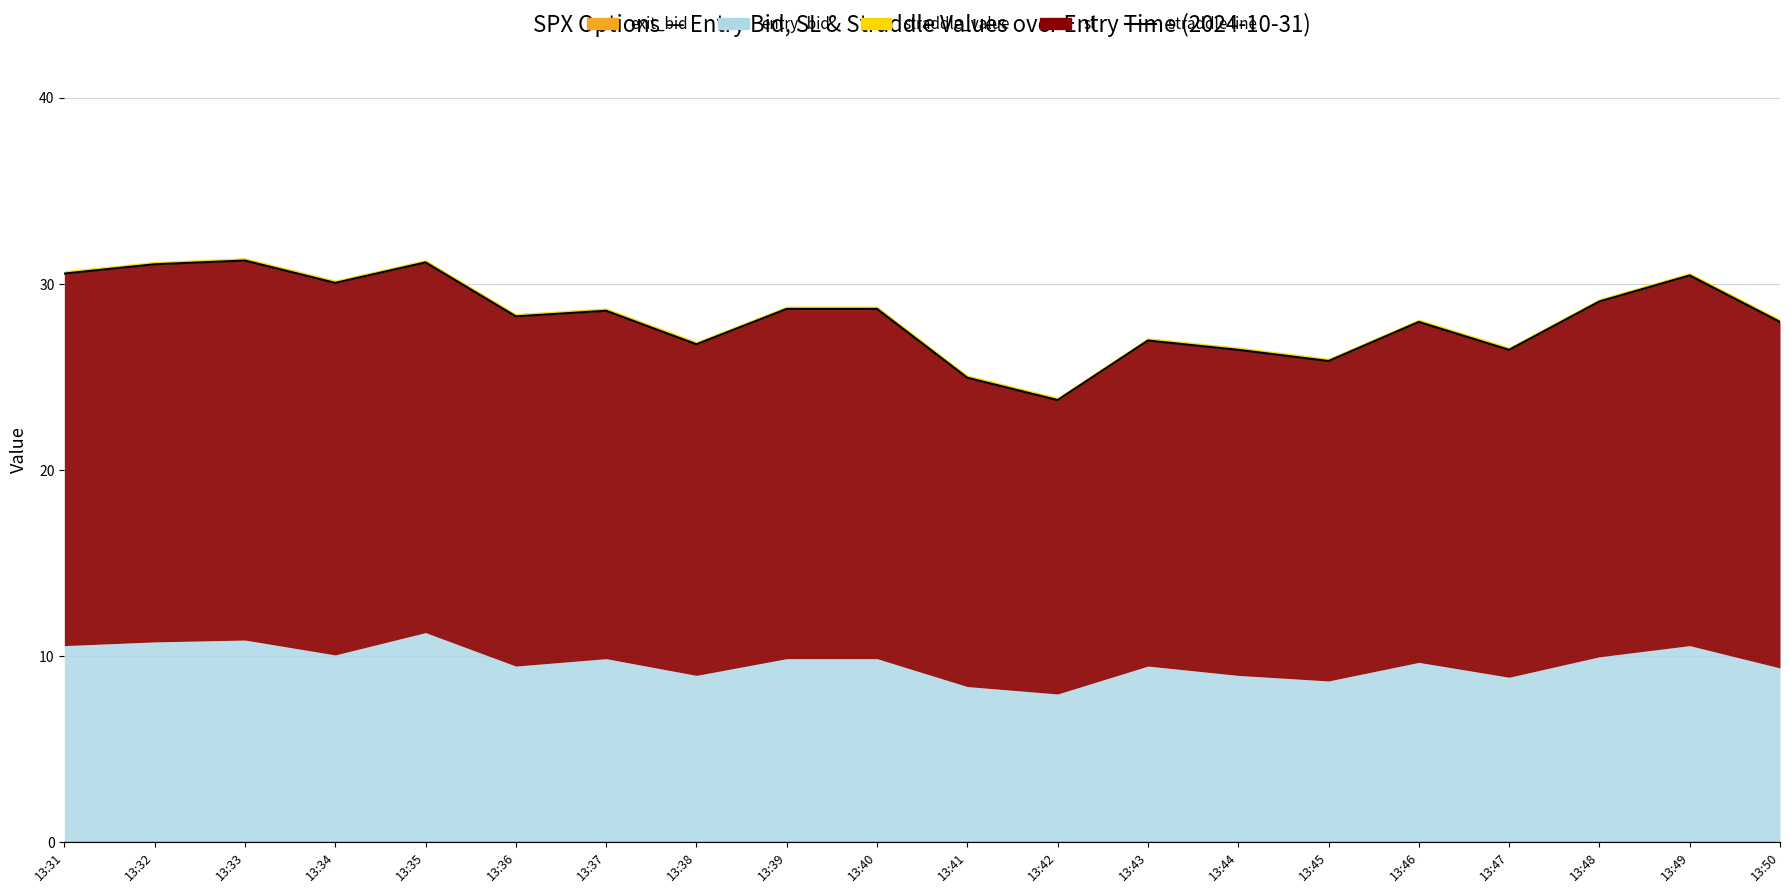

The chart shows a value of 46.4 at 13:44. True or false?

False